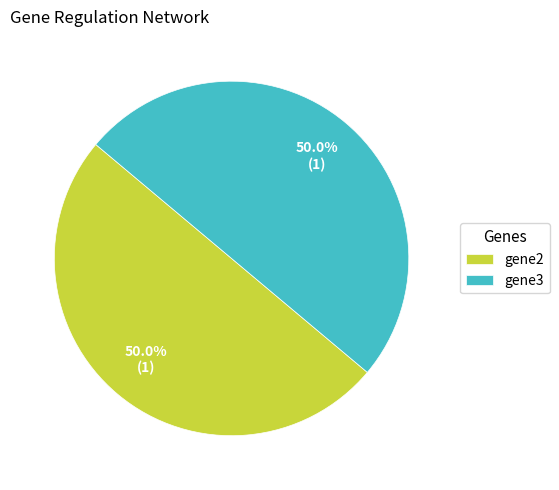

Approximately how many times larger is the value at gene2 compared to gene3?

1.0